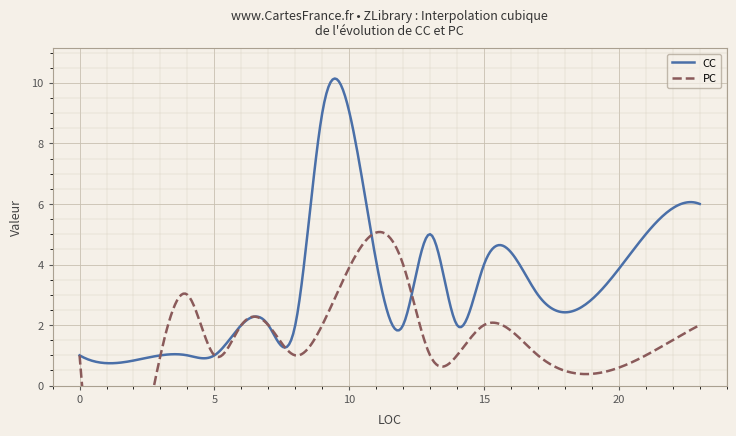

The PC series shows 0 at 8. True or false?

False